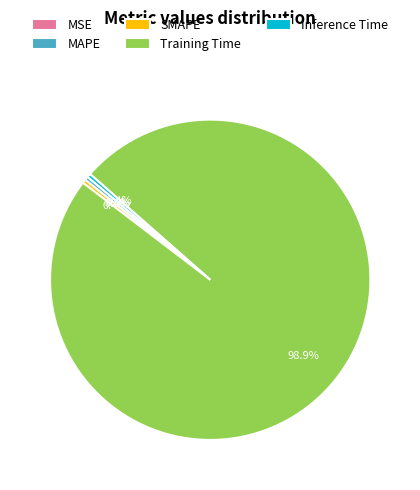

Which has a higher value, Inference Time or Training Time?

Training Time